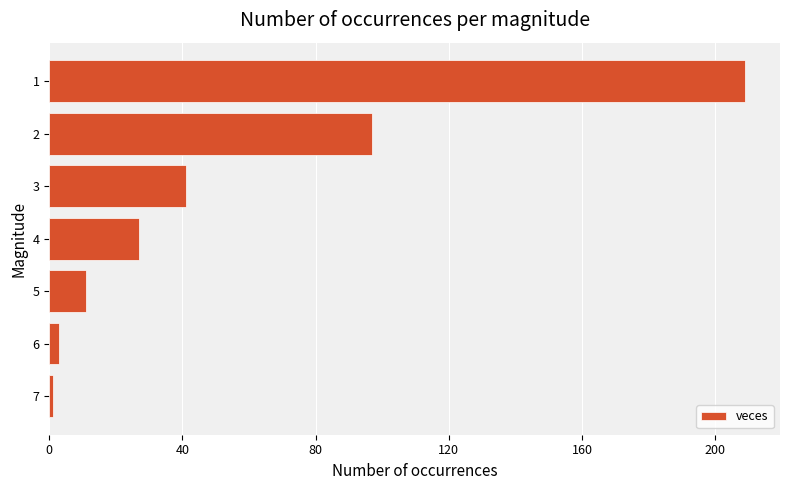

List the labels in order of value, smallest first.

7, 6, 5, 4, 3, 2, 1